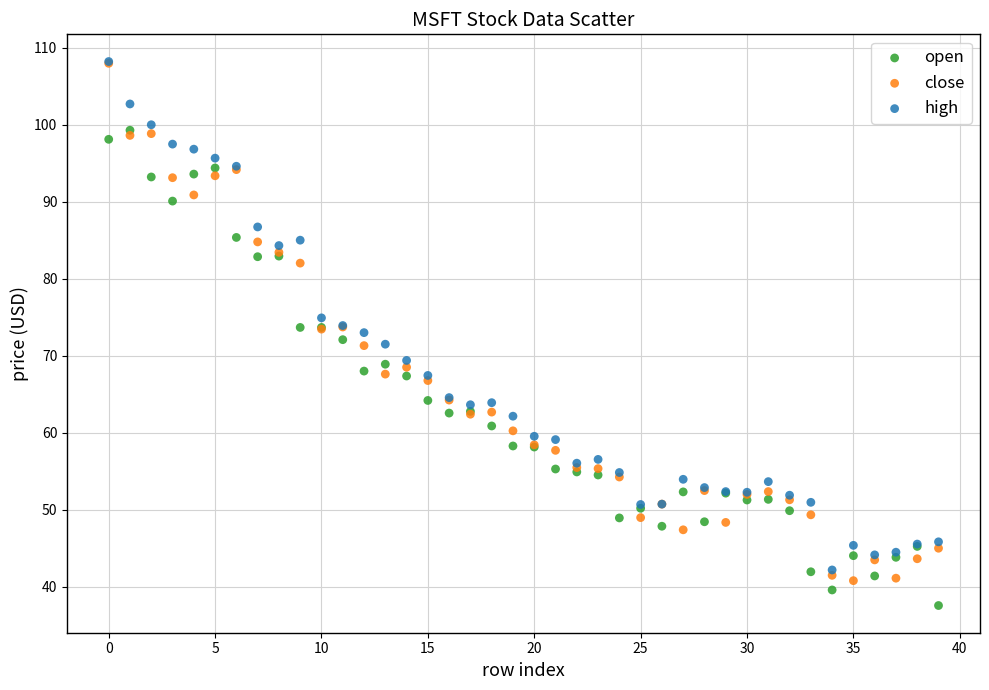

Which series has the largest Y range (max minus min)?

close